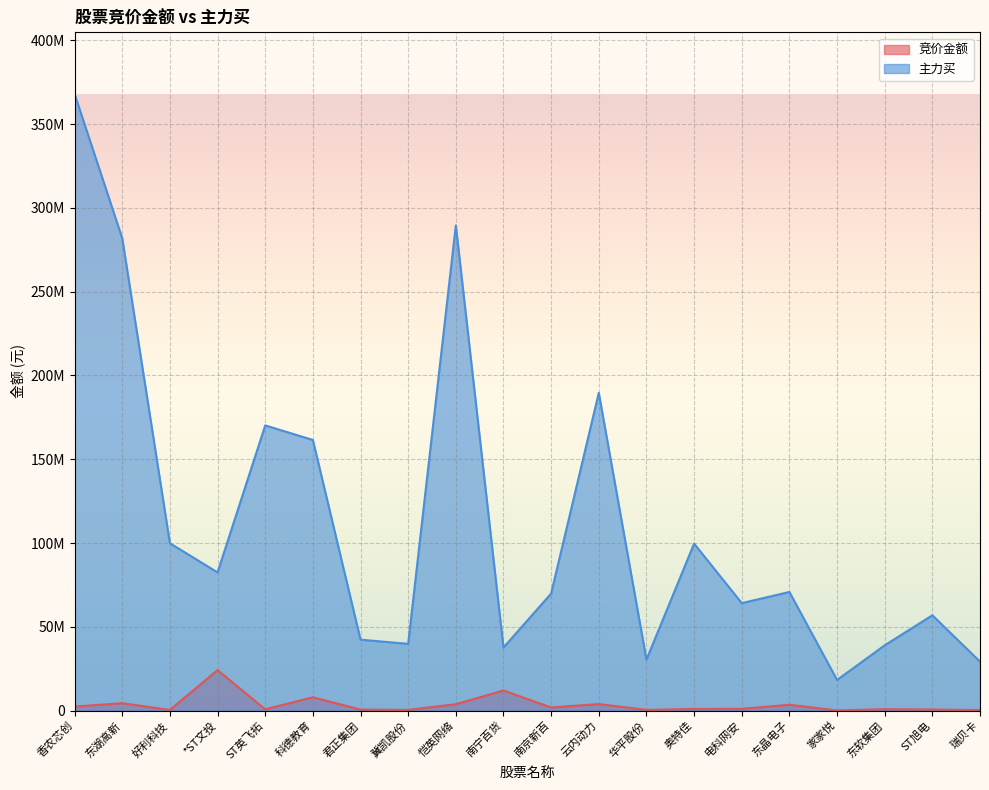

What are all the series names shown in the legend?

竞价金额, 主力买